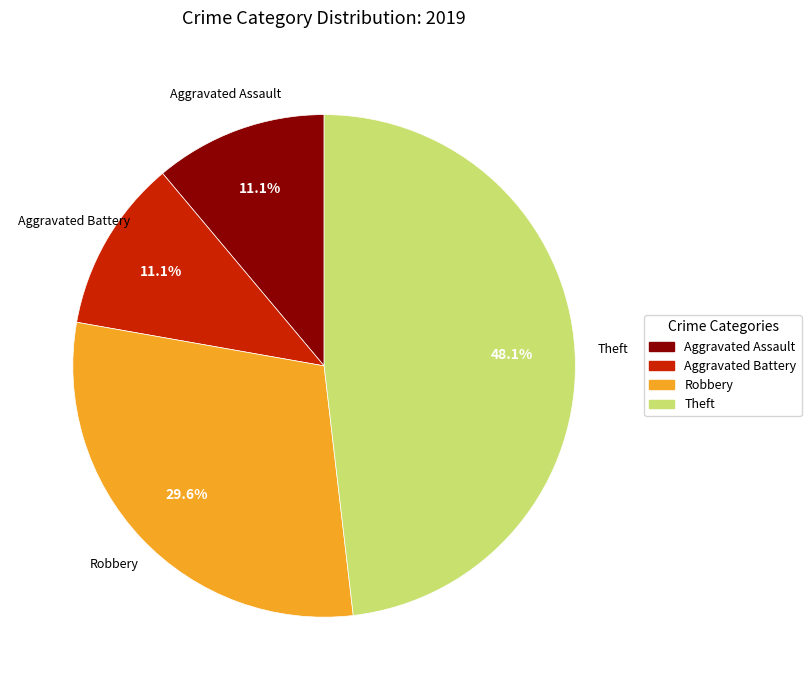

To the nearest percent, what percentage of the pie is Aggravated Battery?

11%